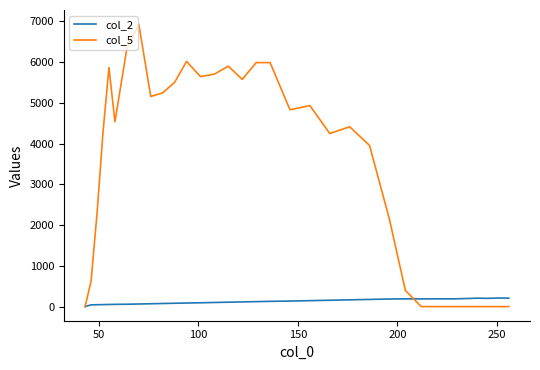

Which series has the largest range (max minus min)?

col_5